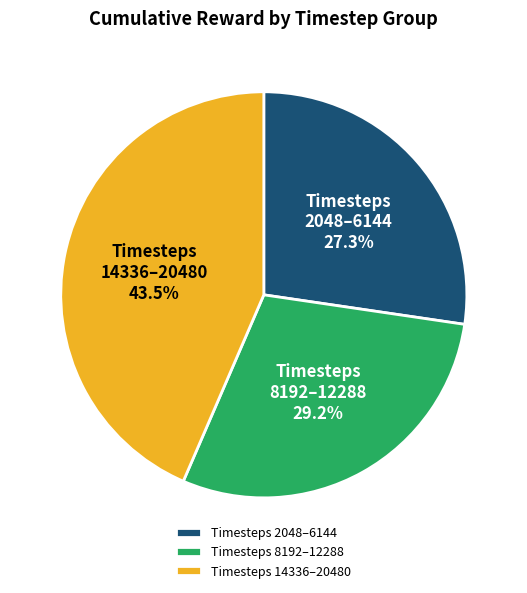

Combined, what portion of the pie is Timesteps 2048–6144 and Timesteps 8192–12288?

56.5%